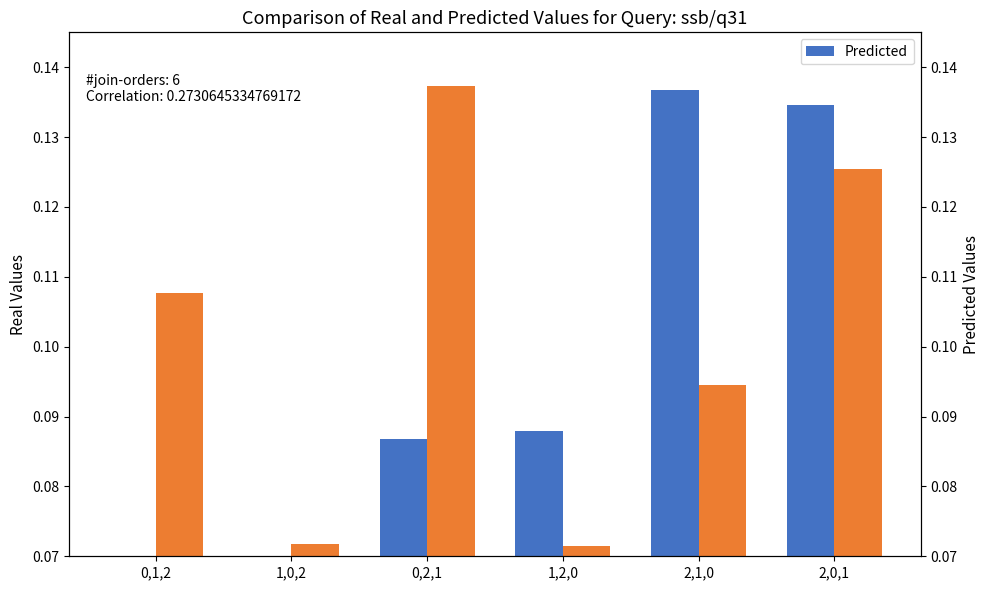

List the series in order of their peak value, highest first.

Predicted, Real Values